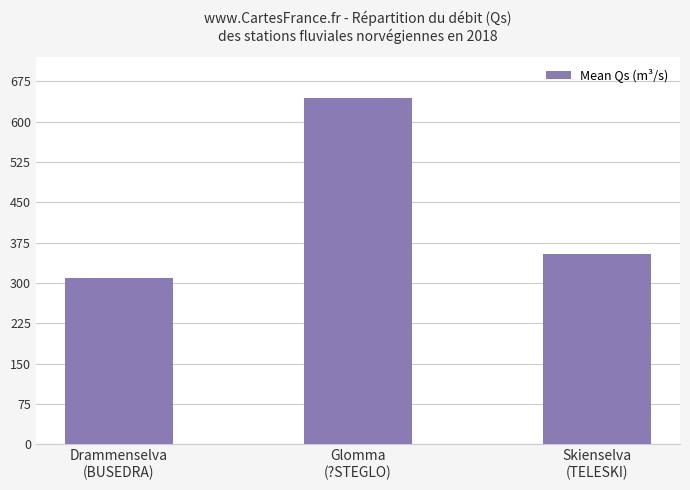

How many categories are shown in the chart?

3